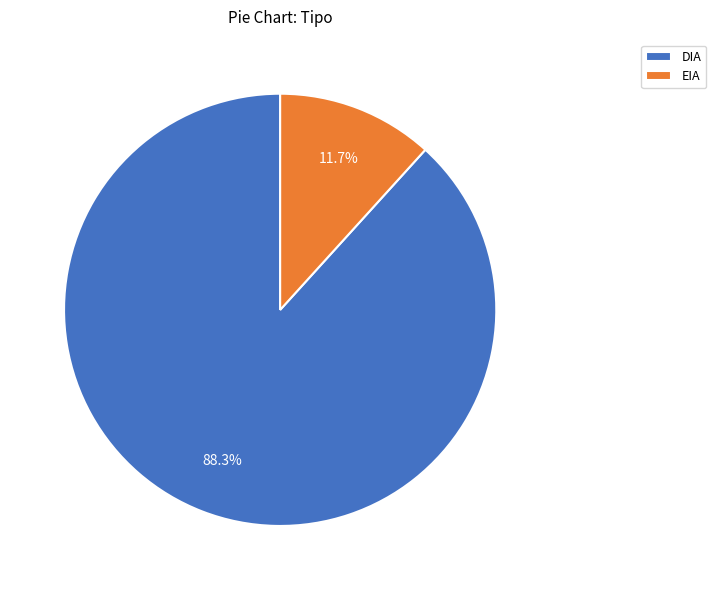

Is it true that EIA is 12% of the pie?

True